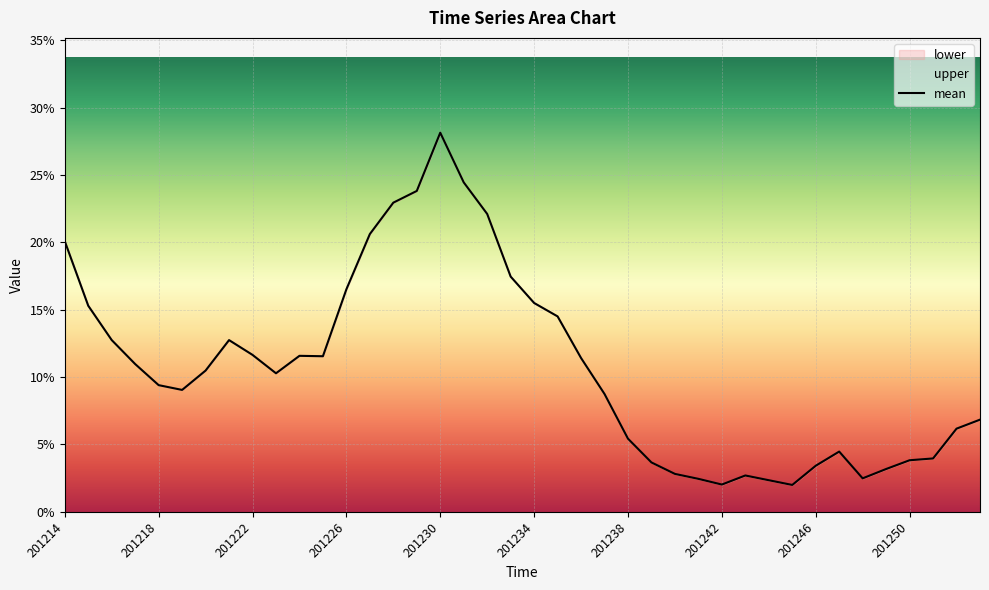

What is the maximum value shown in the chart?

0.3